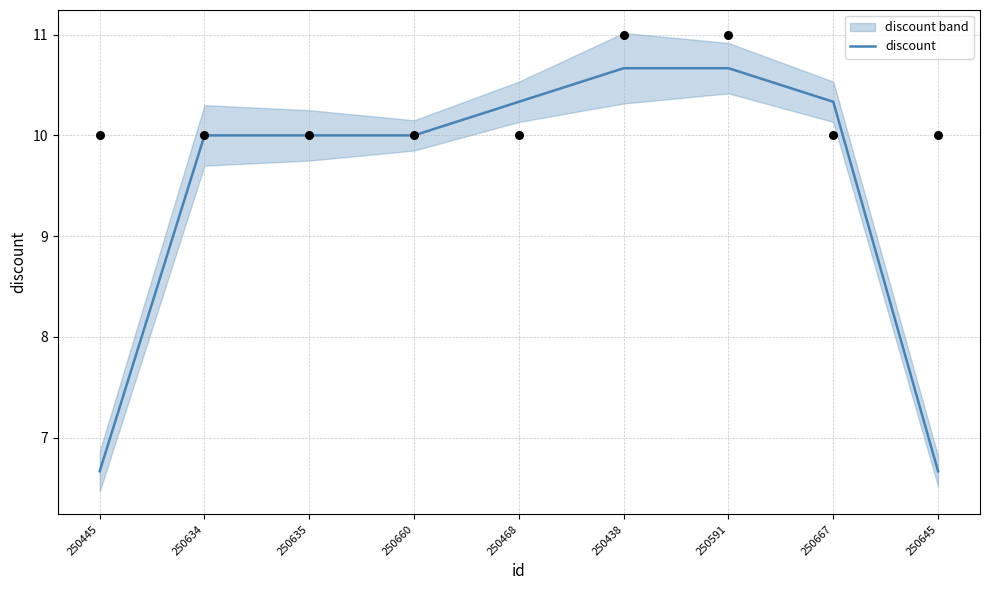

Which has a higher value, 250635 or 250667?

250667